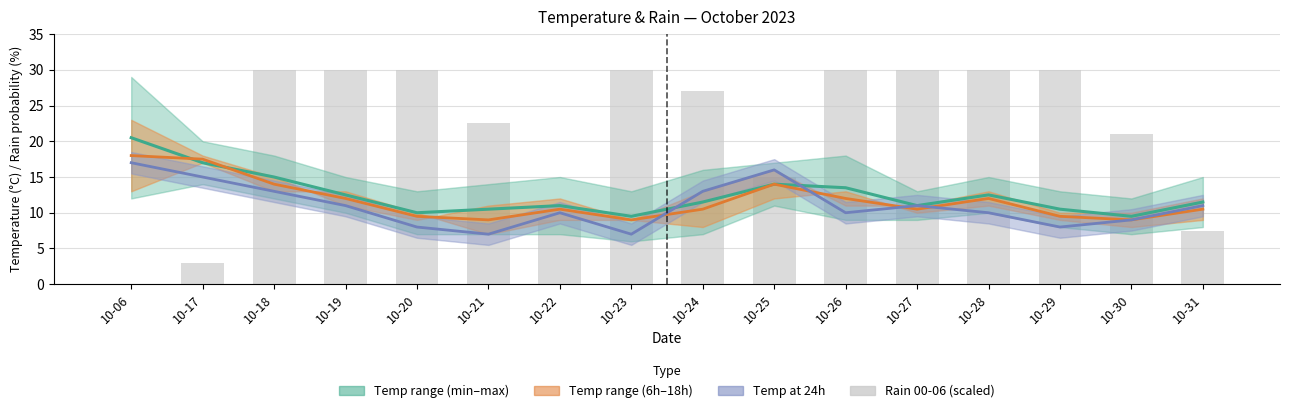

The value of Temp range (6h–18h) at 10-20 is 2.5. True or false?

False